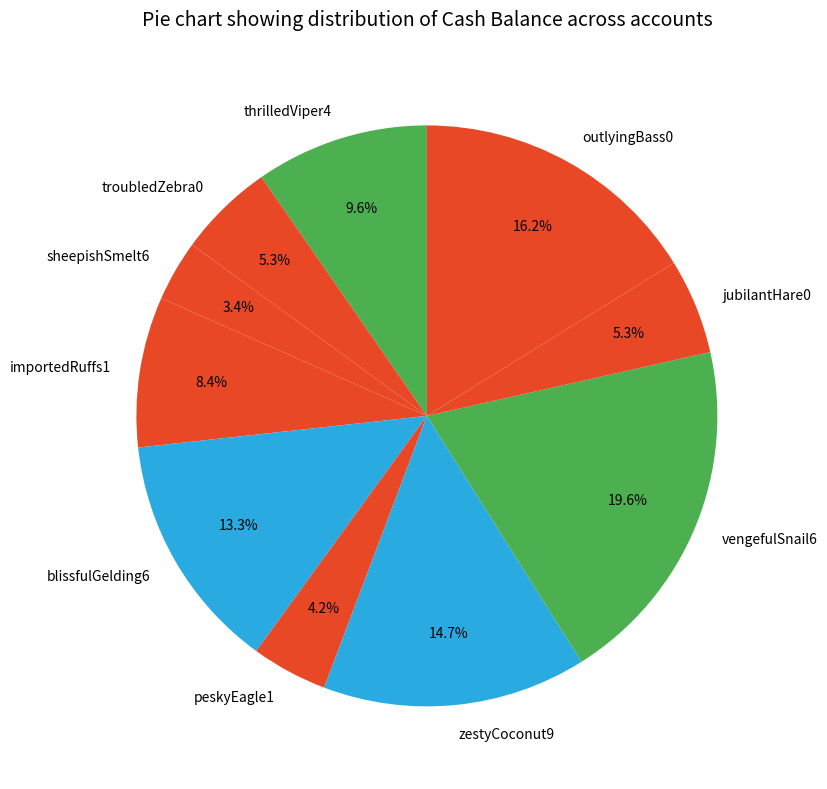

Which slice is the largest?

vengefulSnail6